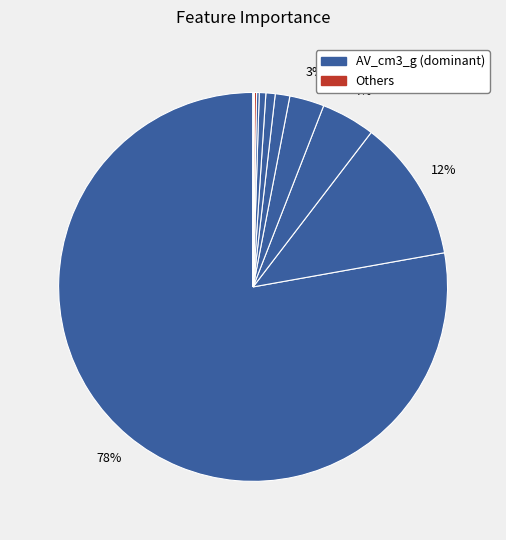

Which category has the biggest portion of the pie?

AV_cm3_g